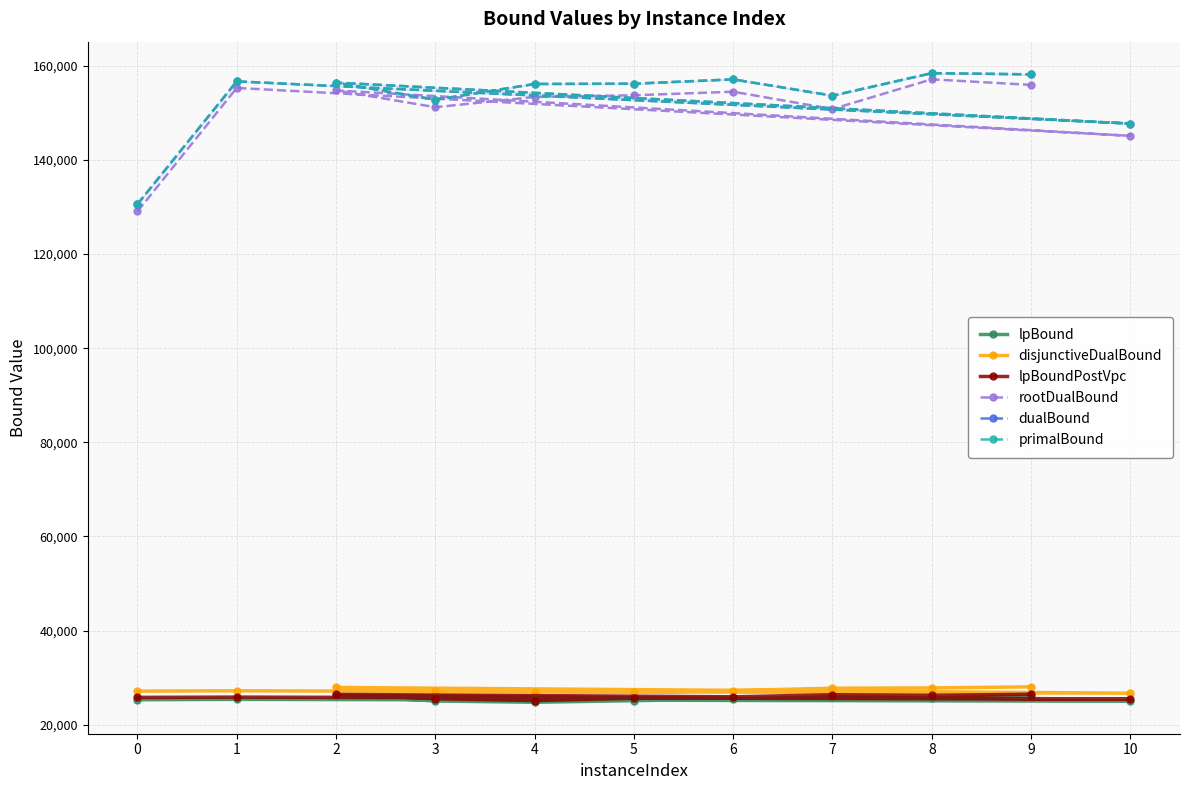

How many interior local valleys does the primalBound series have?

3